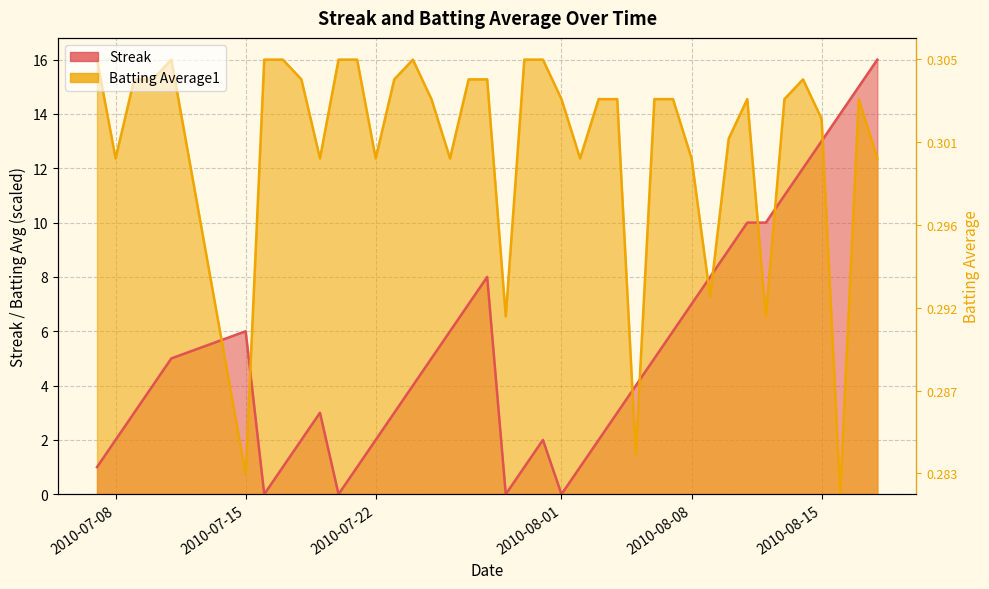

What is the average value of the batting_avg series?

12.9